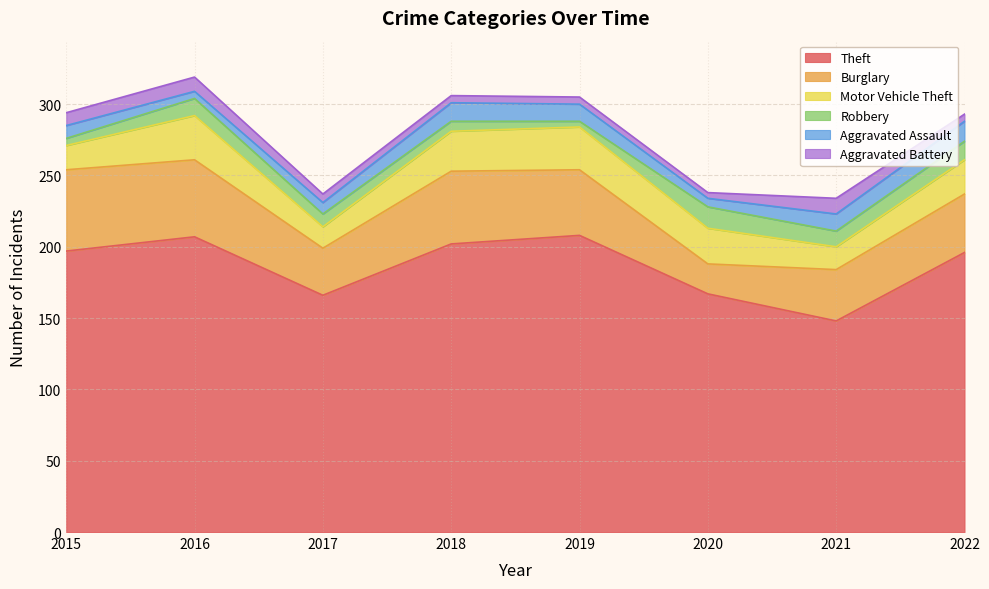

Which series changed the most between 2021 and 2022?

Theft